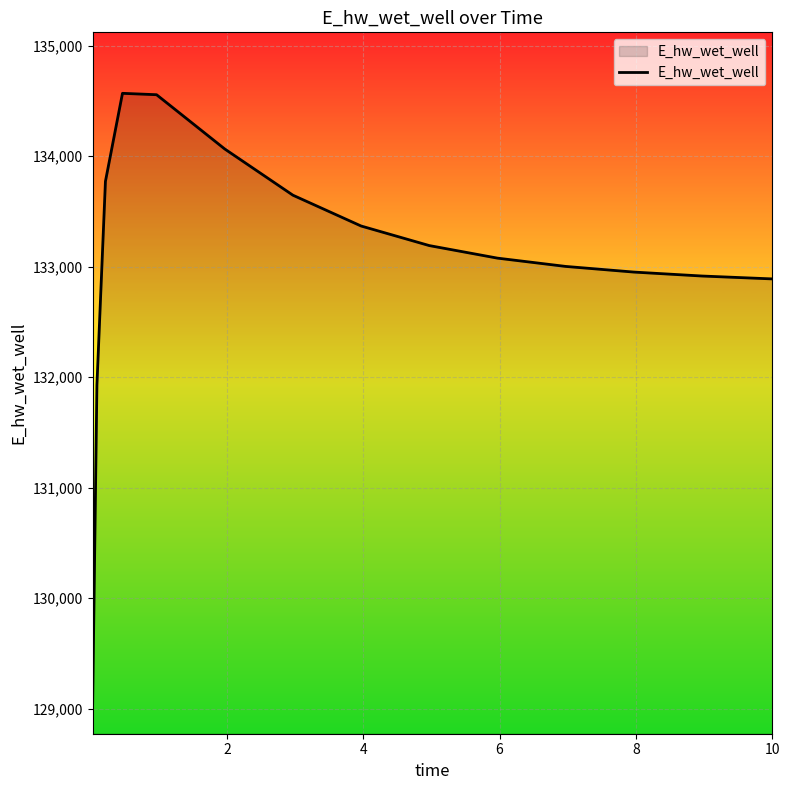

What is the smallest value displayed?

129048.5